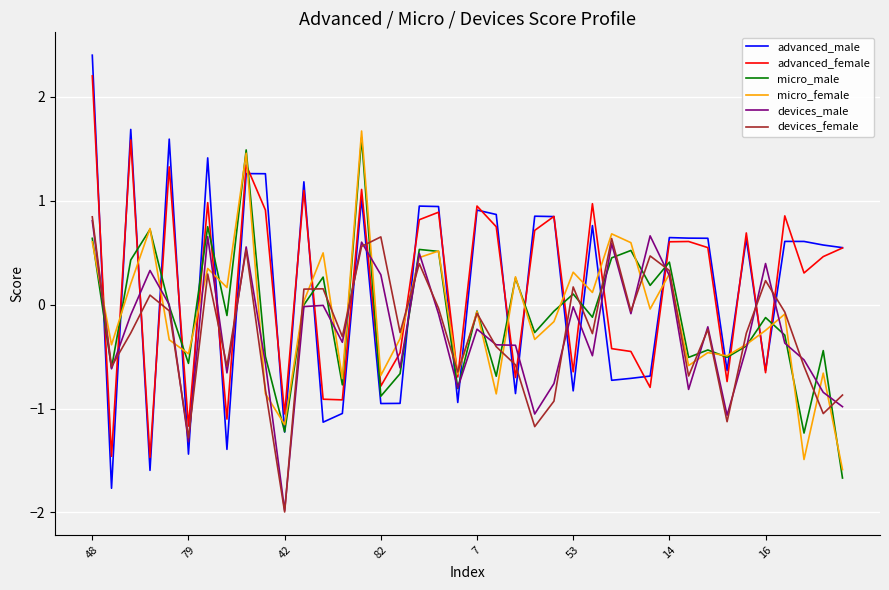

Which series has the widest spread of values?

advanced_male